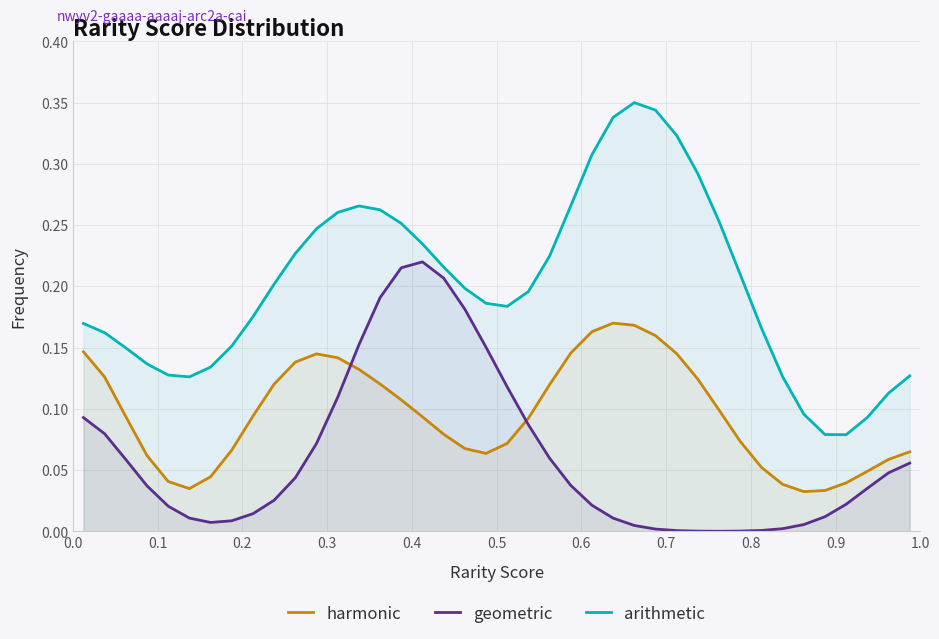

What are all the series names shown in the legend?

harmonic, geometric, arithmetic